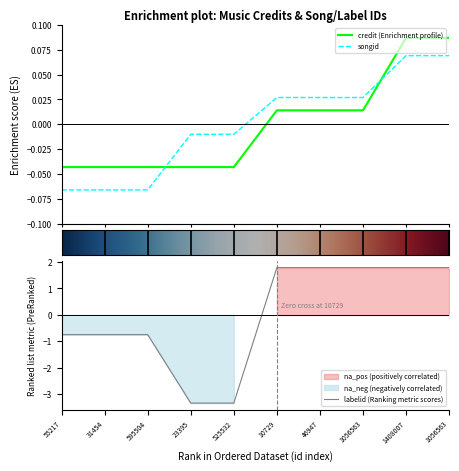

What is the total value across all series at 55217?

-0.9